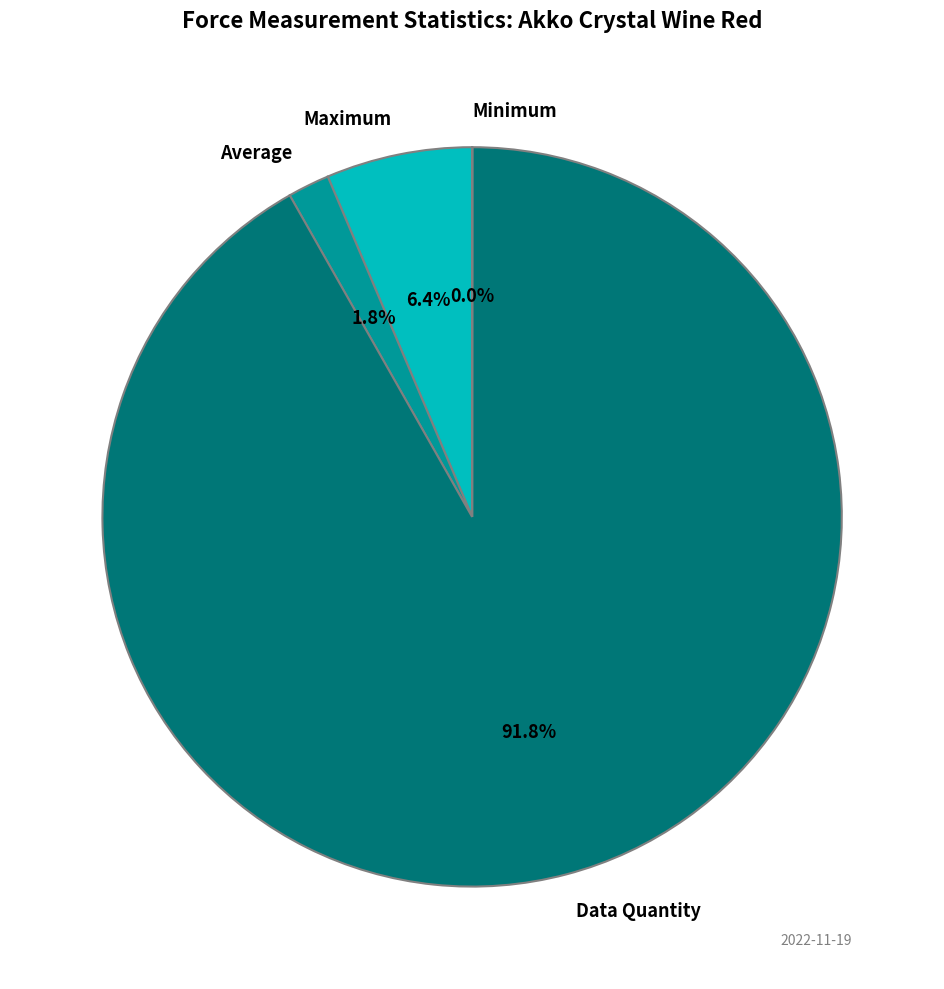

How much of the chart is everything except Average?

98.2%